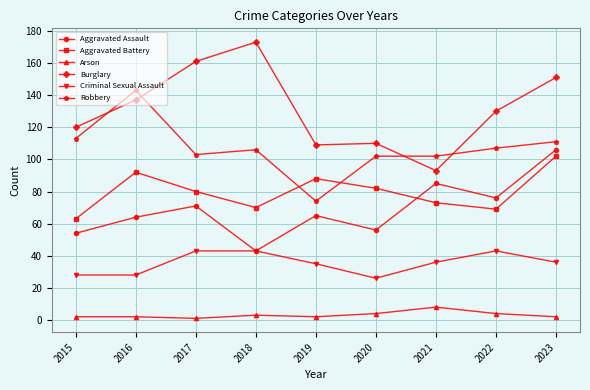

In Arson, how many points are lower than both neighbors (excluding endpoints)?

2